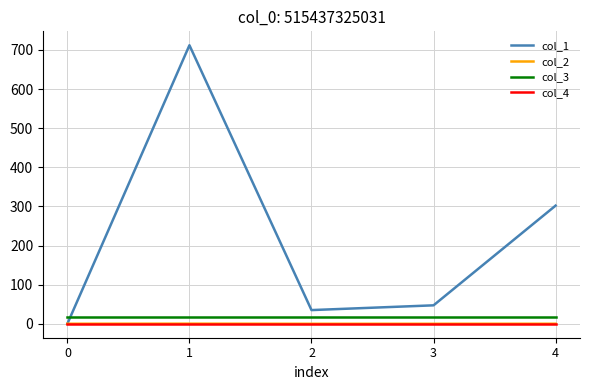

Which series has the largest total across all categories?

col_1